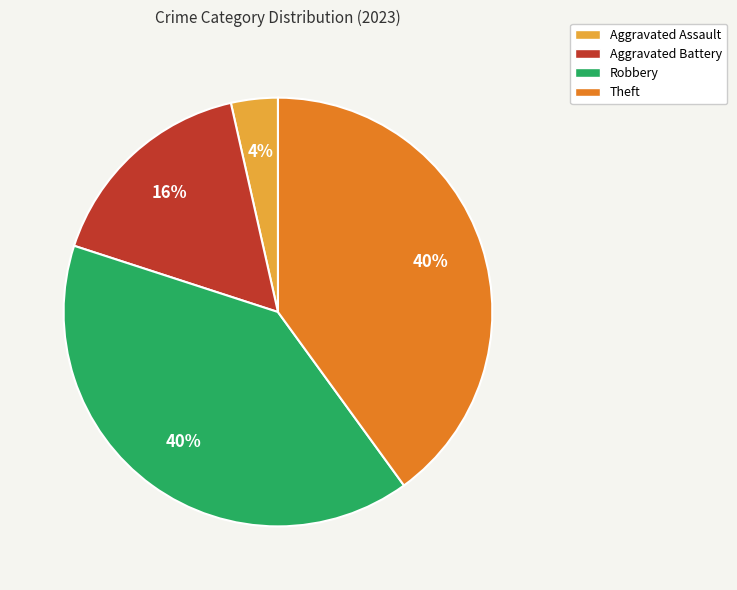

To the nearest percent, what is the average slice percentage?

25%